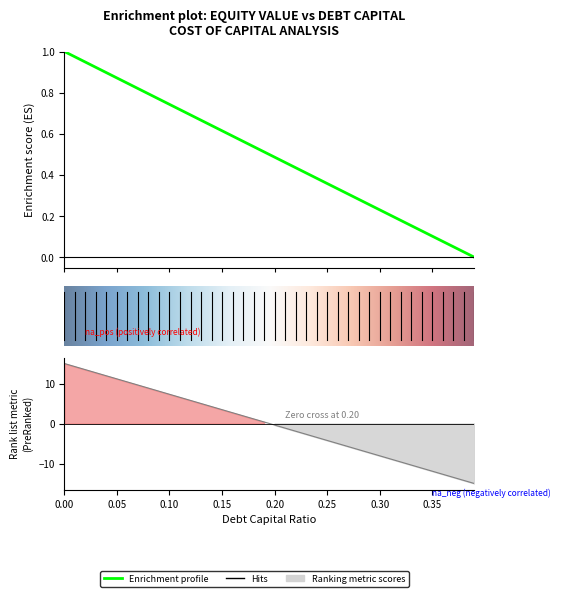

Reading left to right, list all the values displayed in this chart.

debt_capital: 15.0	14.2	13.5	12.7	11.9	11.2	10.4	9.6	8.8	8.1	7.3	6.5	5.8	5.0	4.2	3.5	2.7	1.9	1.2	0.4	-0.4	-1.2	-1.9	-2.7	-3.5	-4.2	-5.0	-5.8	-6.5	-7.3	-8.1	-8.8	-9.6	-10.4	-11.2	-11.9	-12.7	-13.5	-14.2	-15.0
equity_value: 1.0	1.0	0.9	0.9	0.9	0.9	0.8	0.8	0.8	0.8	0.7	0.7	0.7	0.7	0.6	0.6	0.6	0.6	0.5	0.5	0.5	0.5	0.4	0.4	0.4	0.4	0.3	0.3	0.3	0.3	0.2	0.2	0.2	0.2	0.1	0.1	0.1	0.1	0.0	0.0